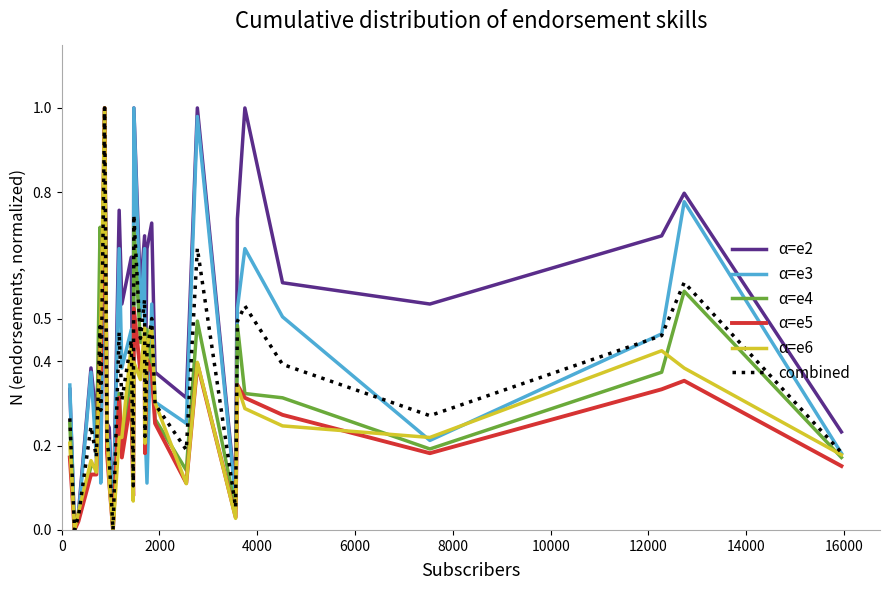

How many interior local peaks does the α=e2 series have?

11